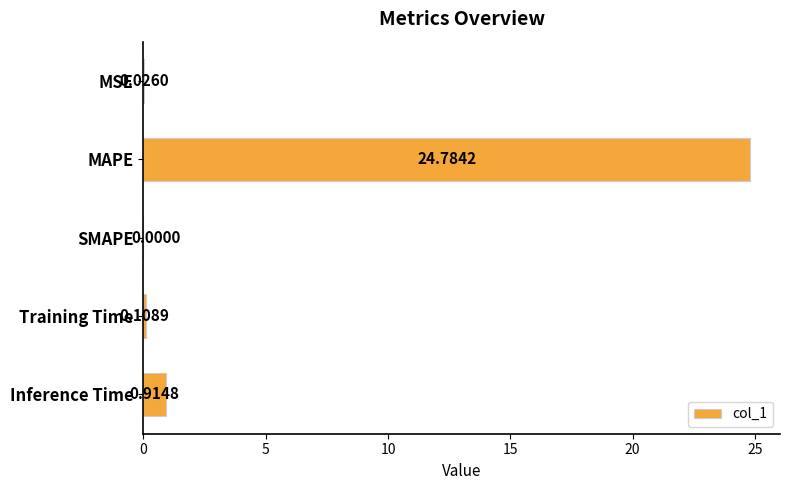

What is the sum of the values at MSE and MAPE?

24.8